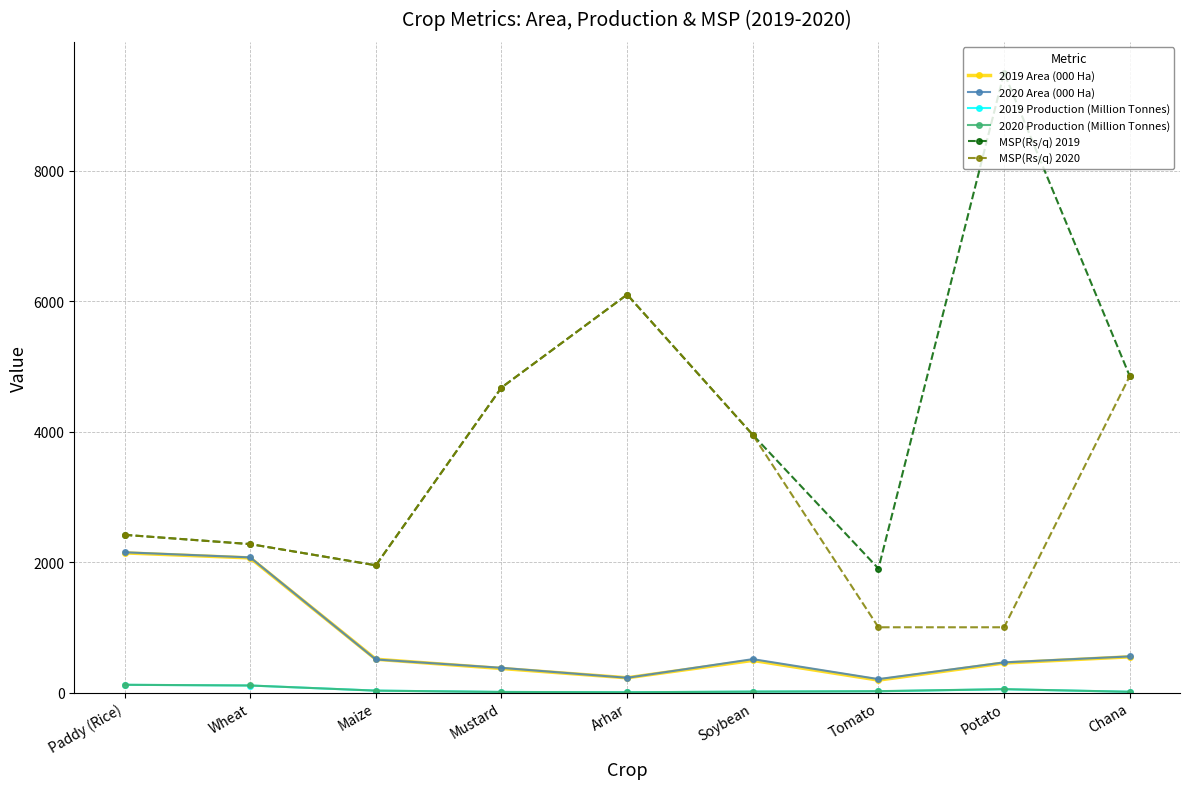

At which label is MSP(Rs/q) 2020 closest to 3550?

Soybean